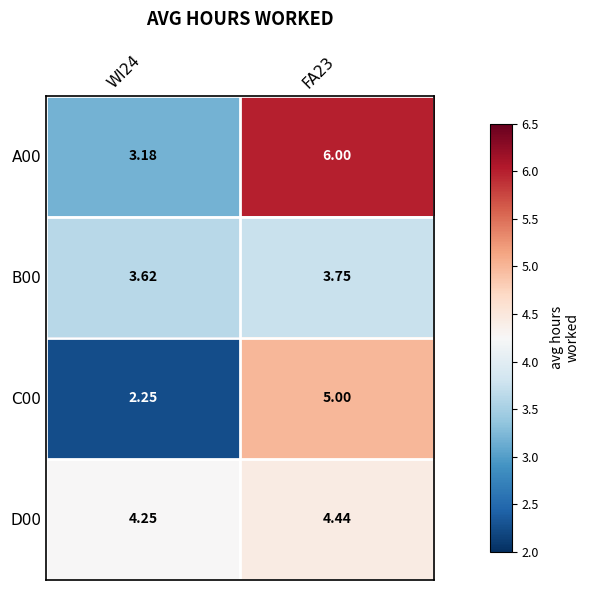

Is the value of D00 at WI24 greater than the value of A00 at WI24?

Yes